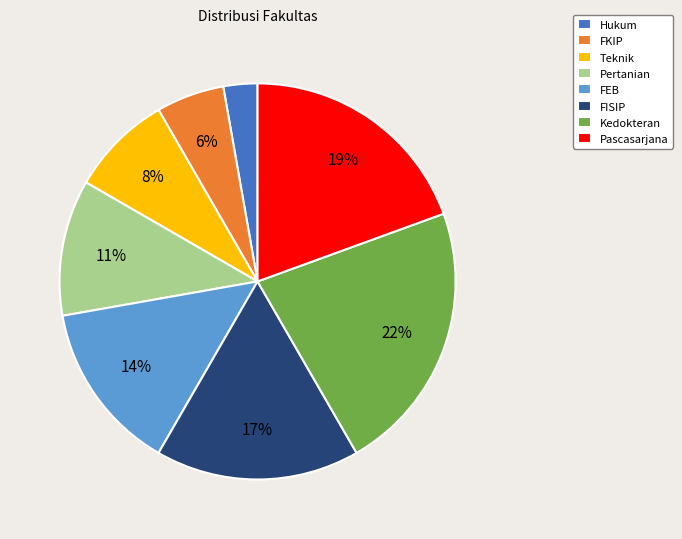

Does FISIP represent more than half of the total?

No